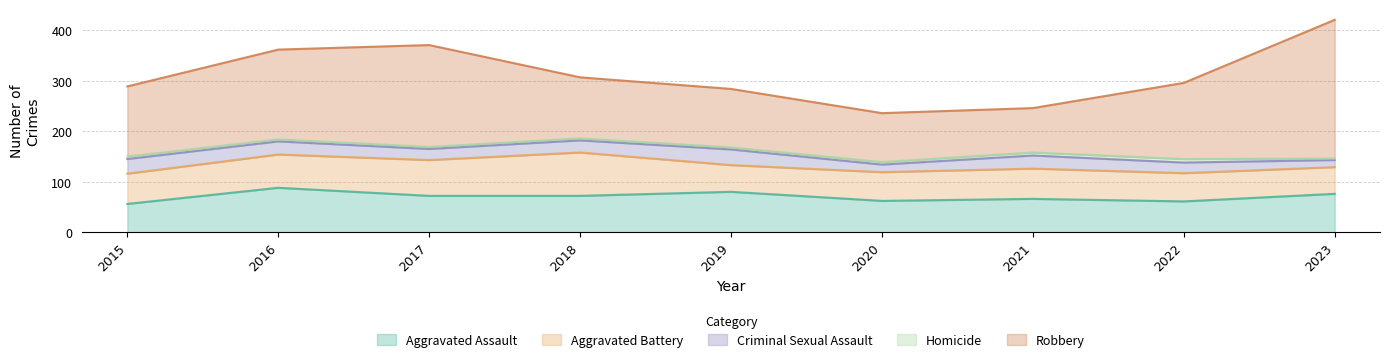

How many interior local valleys does the Criminal Sexual Assault series have?

2